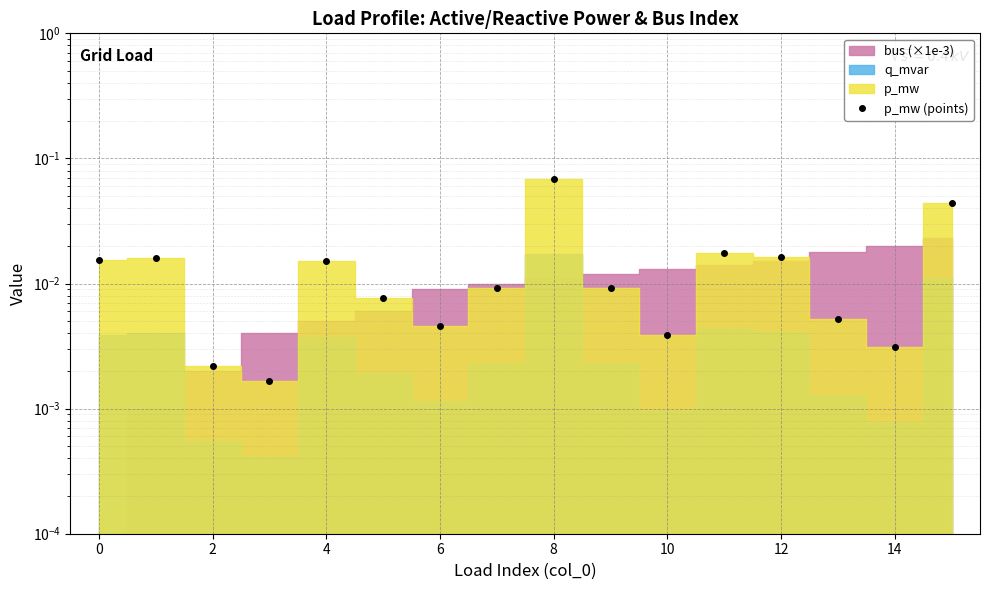

How many points are lower than both their immediate neighbors (excluding endpoints)?

4